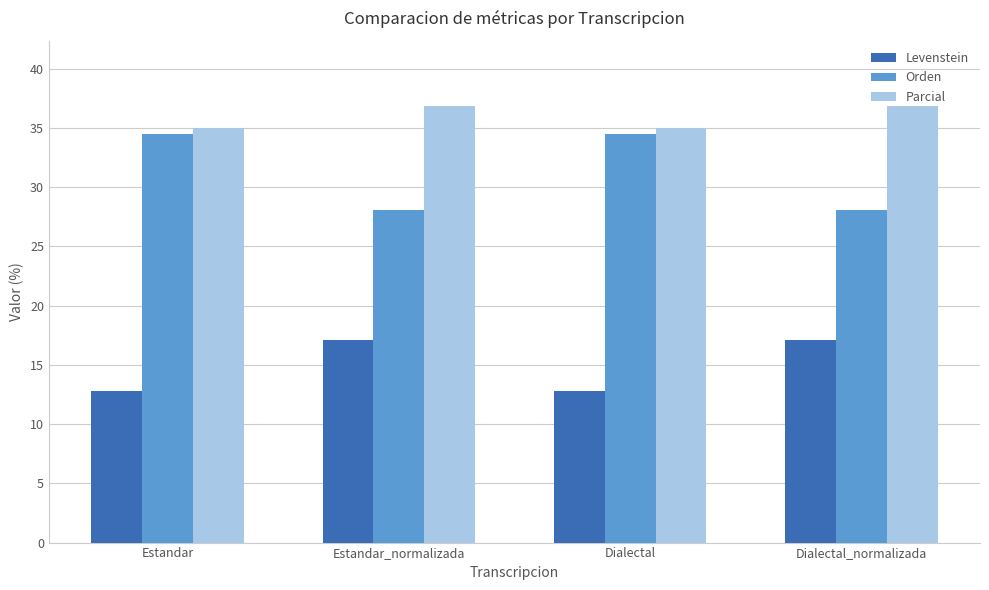

Which series has the largest total across all categories?

Parcial